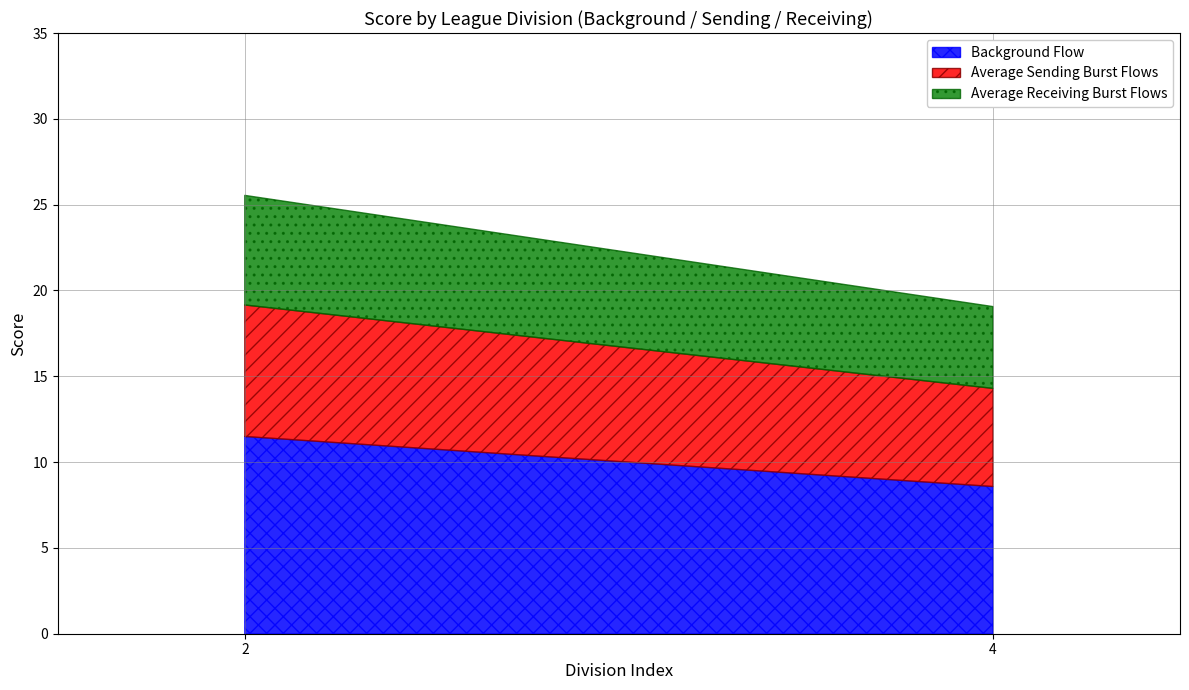

The Background Flow series shows 11.5 at 2. True or false?

True